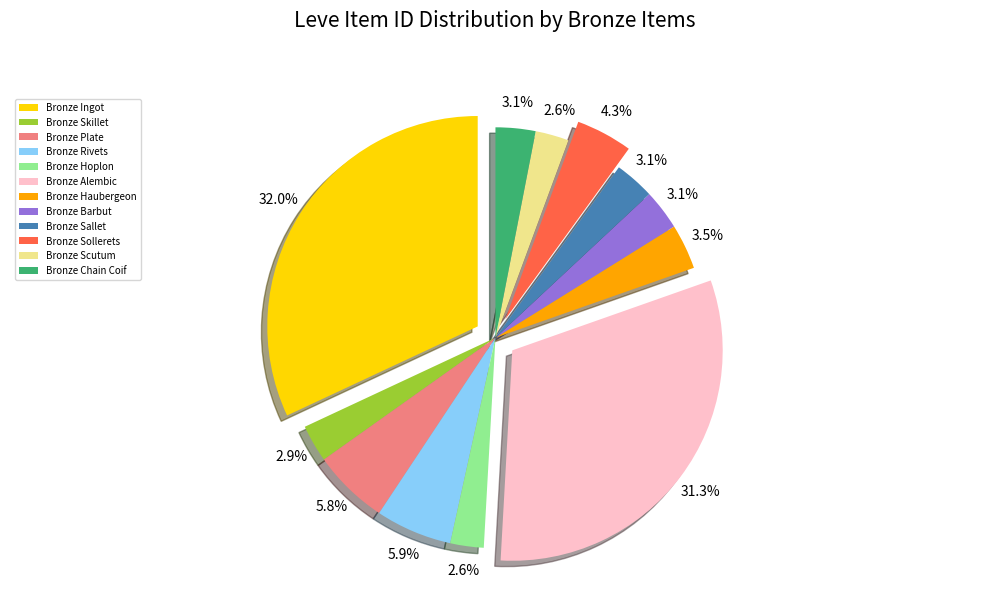

To the nearest percent, what portion does Bronze Hoplon represent?

3%